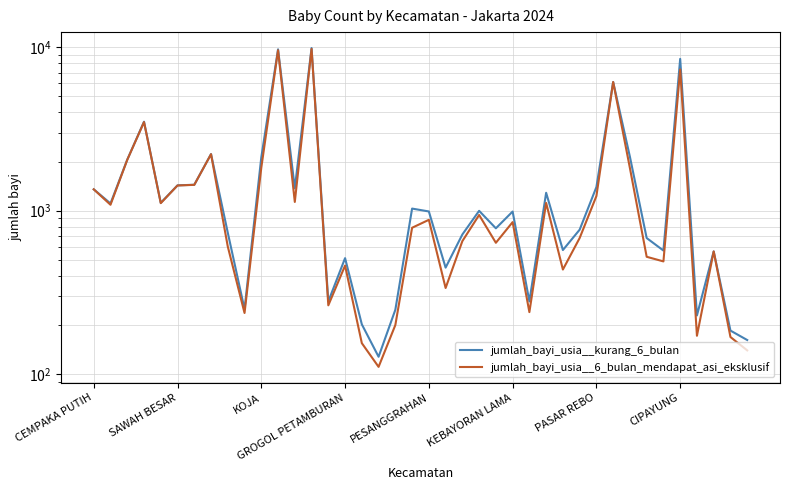

True or false: jumlah_bayi_usia__6_bulan_mendapat_asi_eksklusif and jumlah_bayi_usia__kurang_6_bulan intersect in this chart.

False